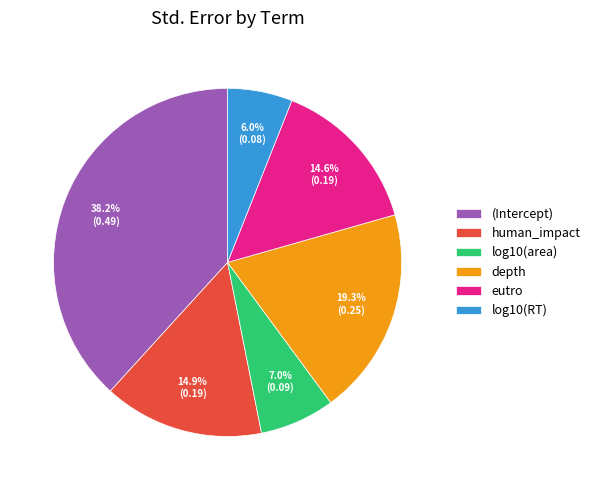

To the nearest percent, what is the difference between the depth and log10(area) slice percentages?

12%